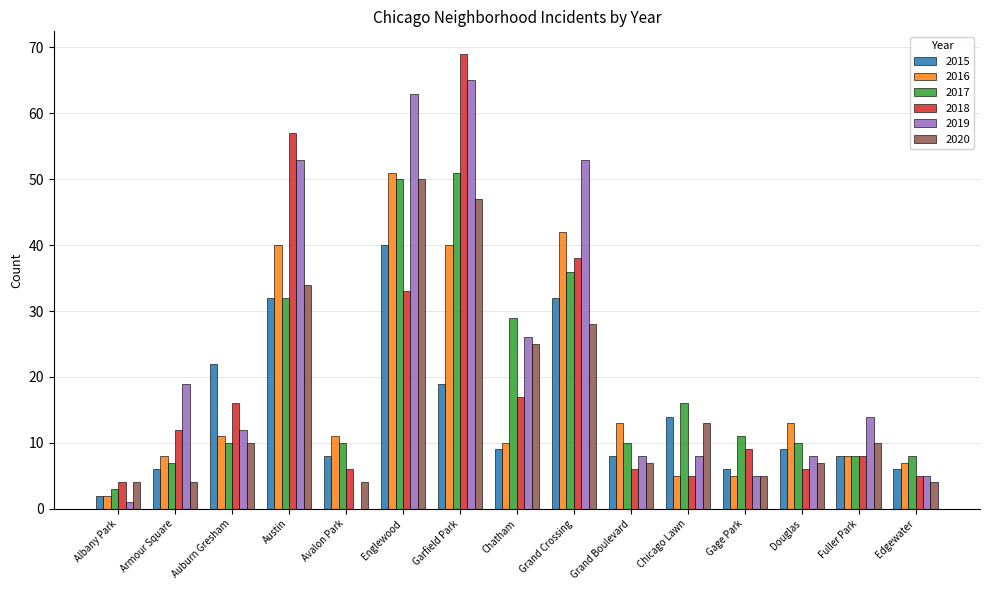

What is the total value across all series at Douglas?

53